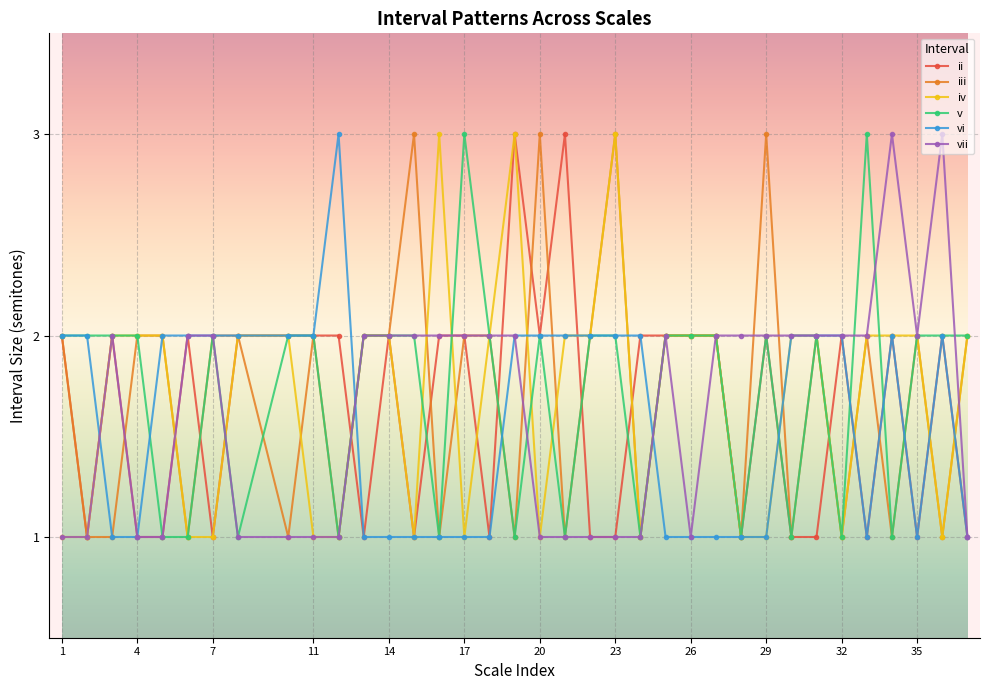

What is the sum of all ii values?

59